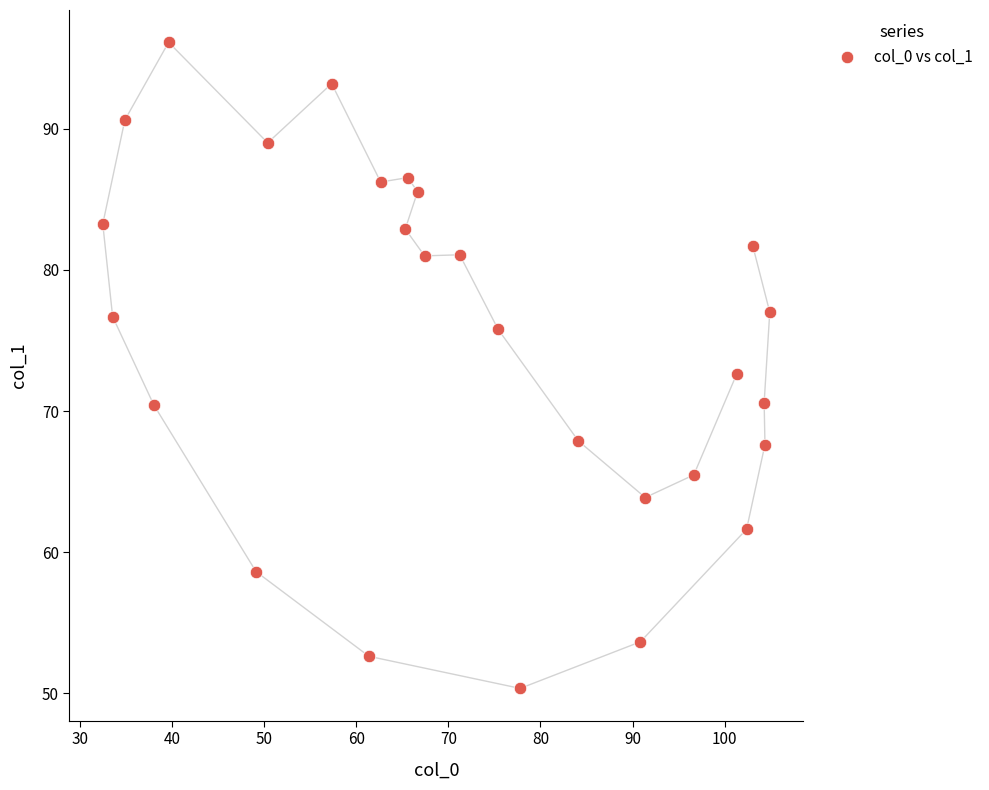

What is the range of X values (max minus min)?

72.4